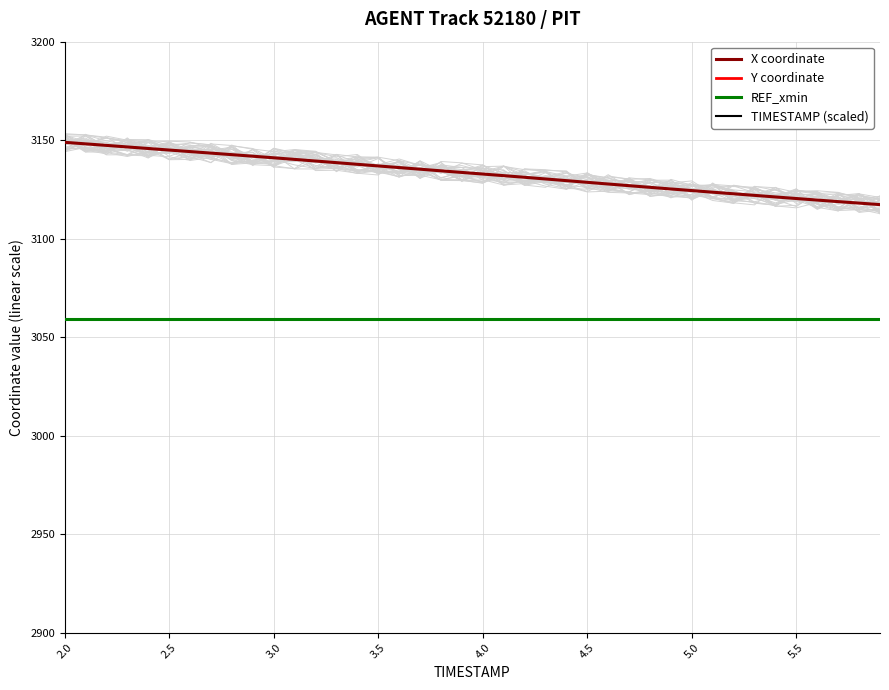

True or false: REF_xmin and X coordinate intersect in this chart.

False